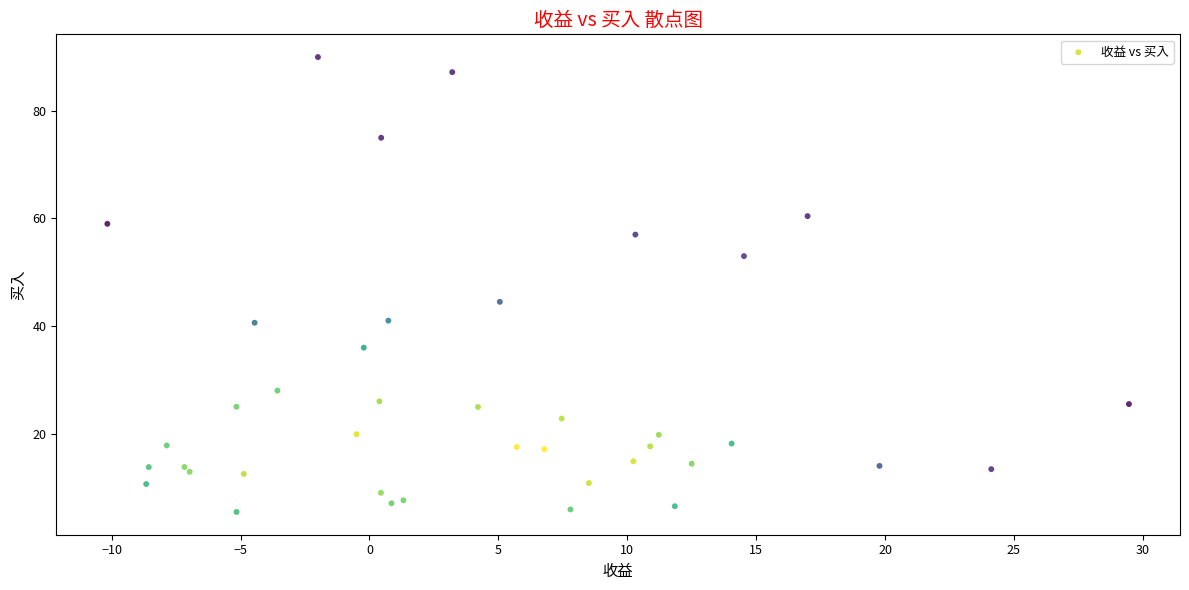

What Y value in the scatter plot is closest to 47?

44.5